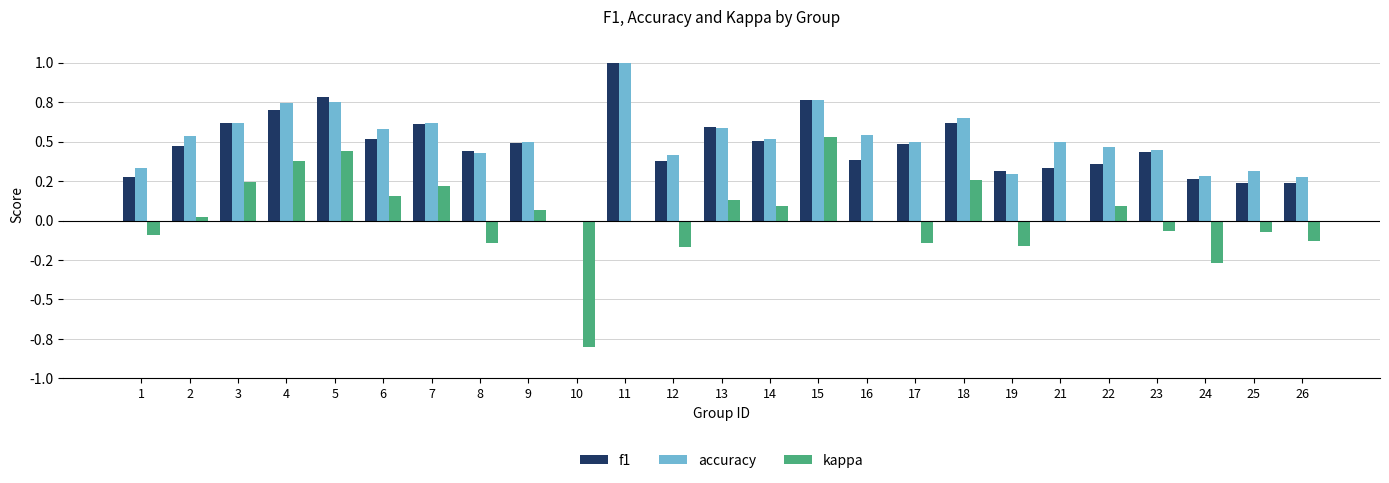

Where is accuracy nearest to the value 0?

10